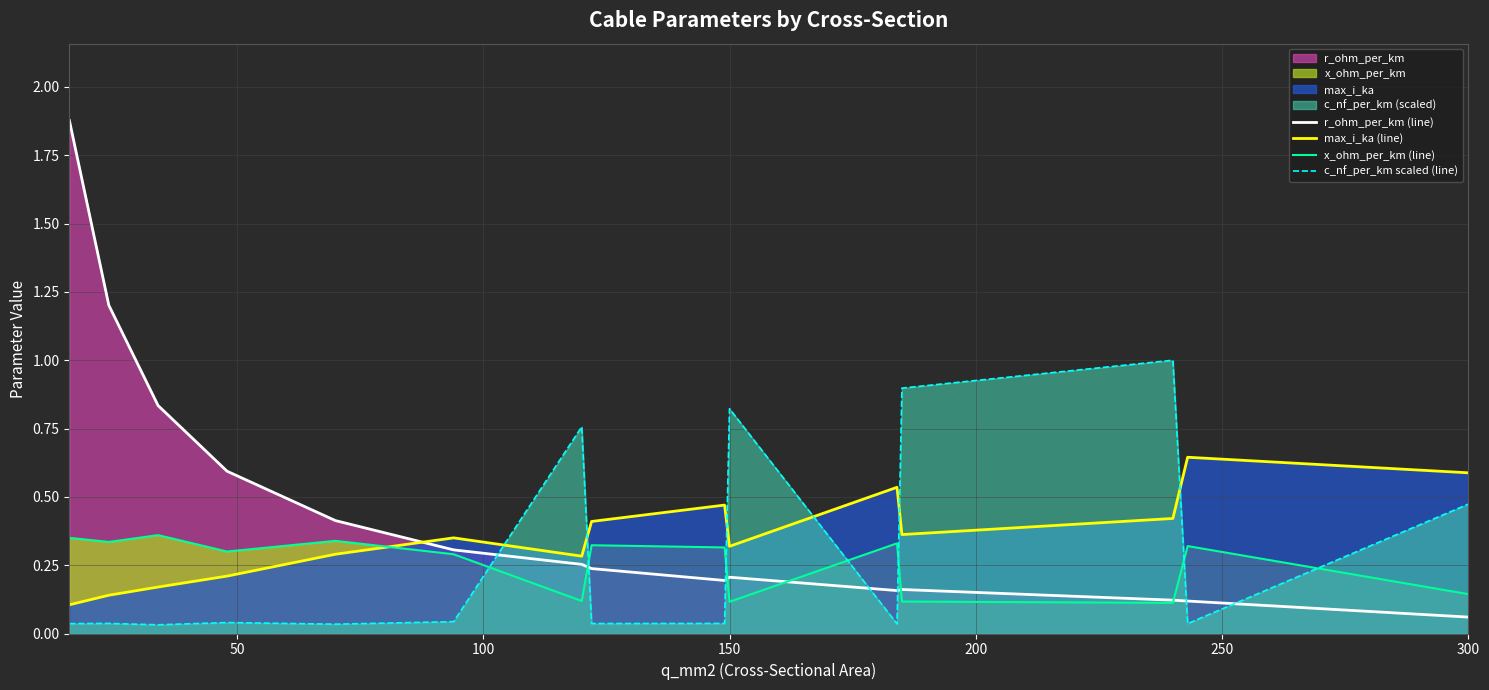

At which label is r_ohm_per_km (line) closest to 0?

300